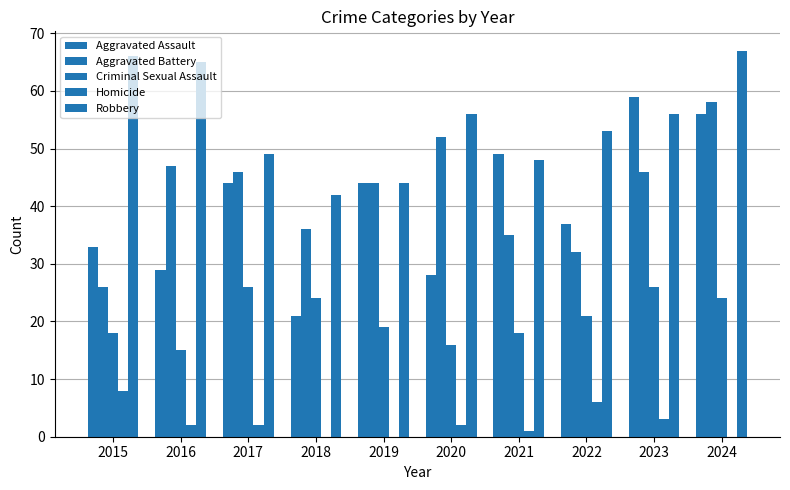

How many groups of bars are there?

10